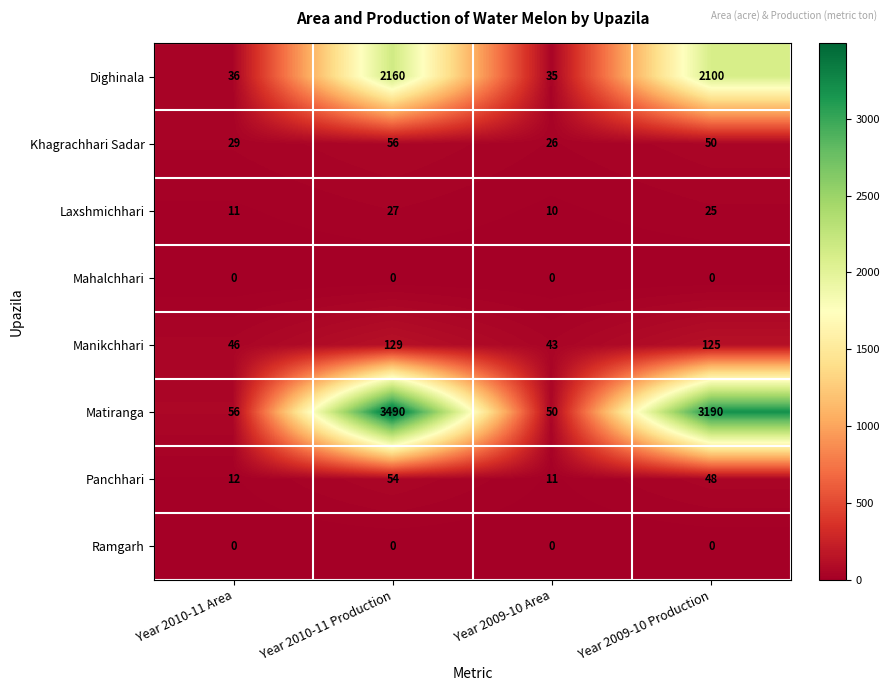

Which series has the widest spread of values?

Matiranga